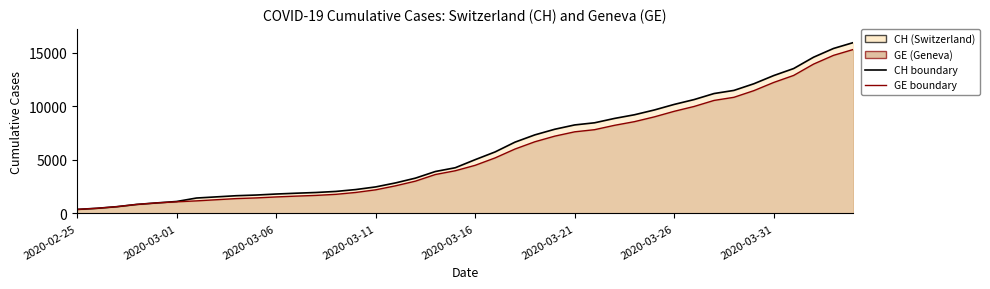

Which series has the widest spread of values?

CH line